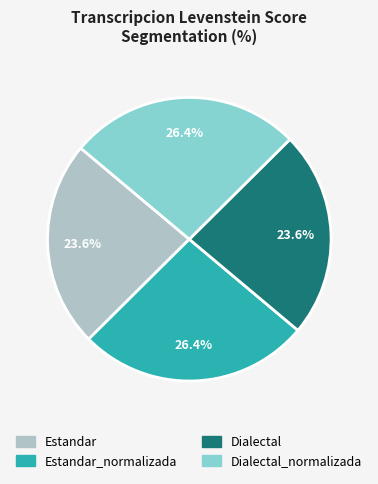

What is the ratio of the value at Estandar to the value at Estandar_normalizada?

0.9